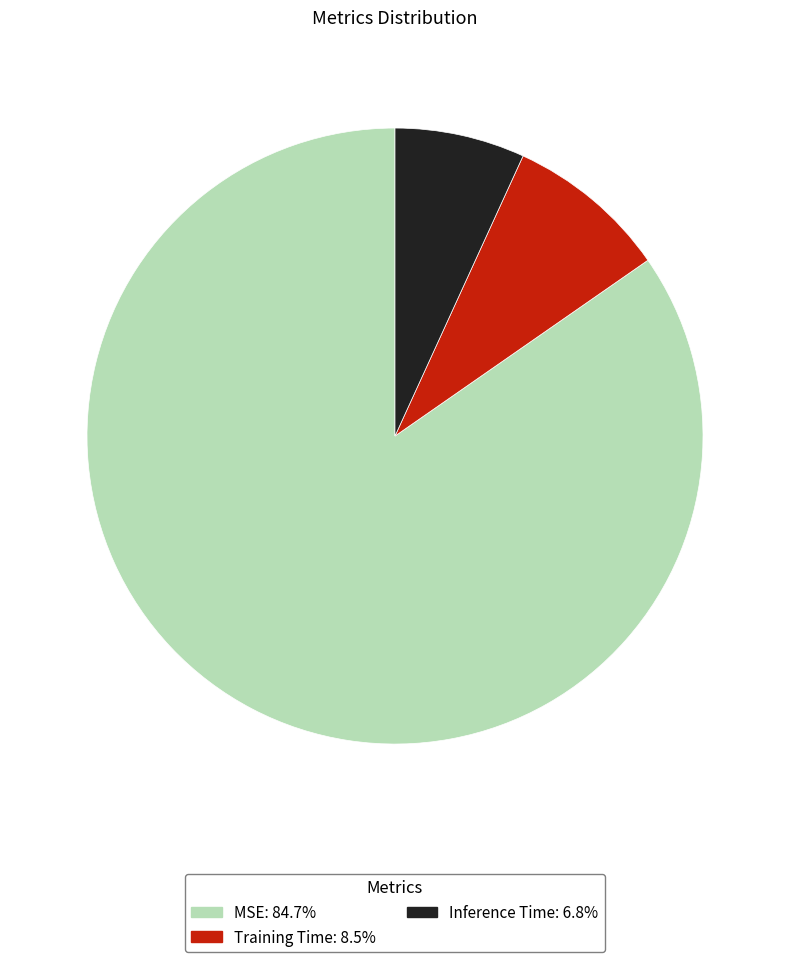

Rank the categories by value from highest to lowest.

MSE, Training Time, Inference Time